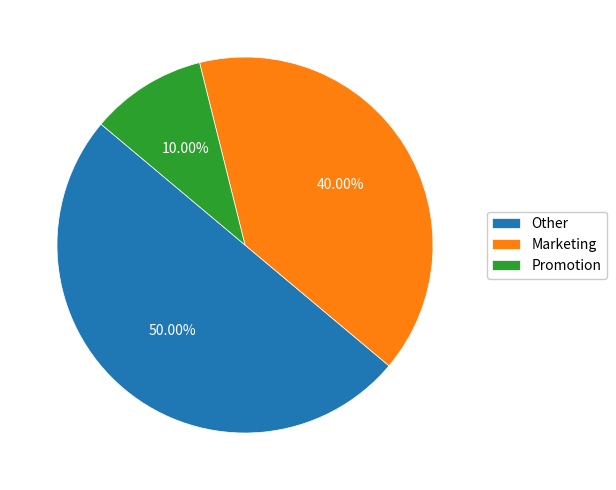

Rank the categories by value from highest to lowest.

Other, Marketing, Promotion